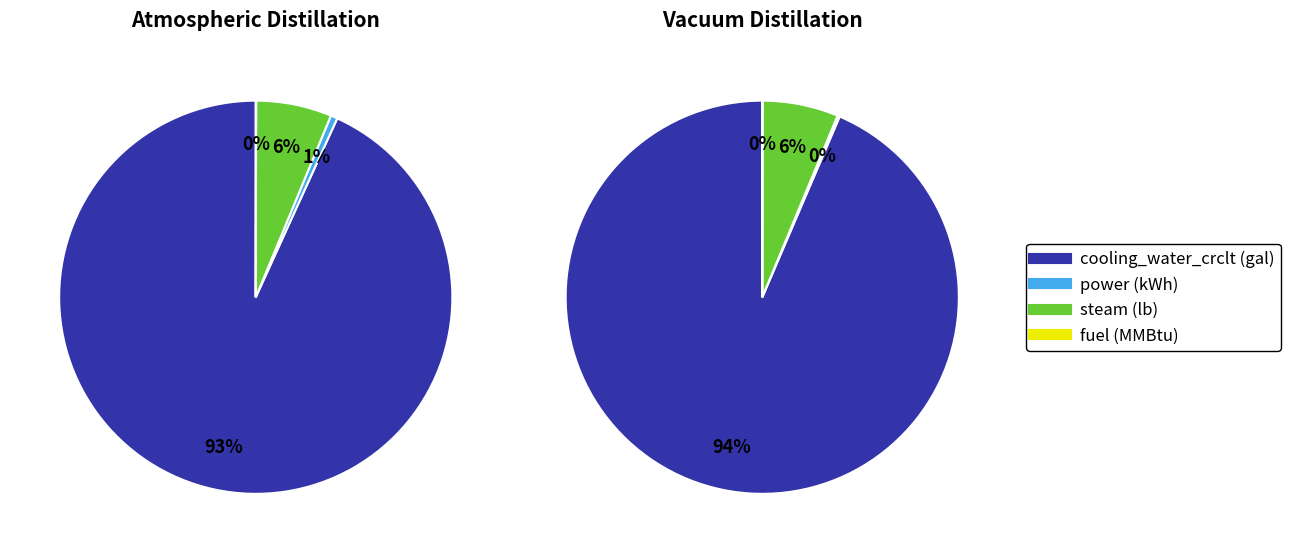

To the nearest percent, what is the difference between the largest and smallest slice percentages?

94%